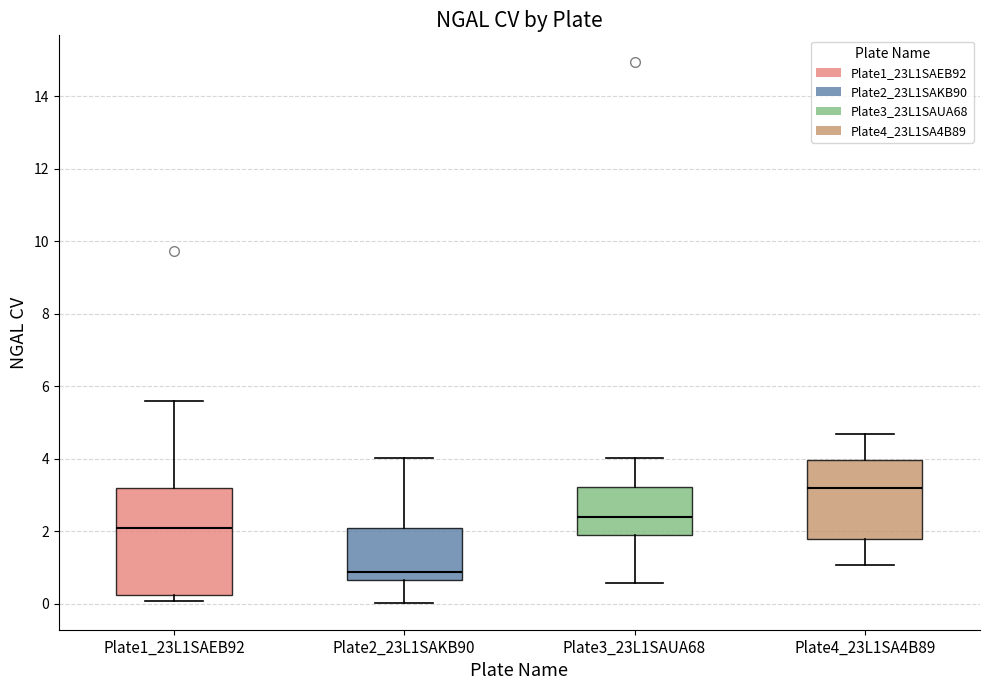

Reading left to right, transcribe this box plot: for each box, give where its median line is, the range the box spans, and where its two whiskers end, as read against the y-axis. The values are not printed on the chart, so give them approximately, as read against the axis.

Plate1_23L1SAEB92: median 2.2, box 0.2 to 3.2, whiskers 0.0 to 5.6
Plate2_23L1SAKB90: median 0.8, box 0.6 to 2.2, whiskers 0.0 to 4.0
Plate3_23L1SAUA68: median 2.4, box 2.0 to 3.2, whiskers 0.6 to 4.0
Plate4_23L1SA4B89: median 3.2, box 1.8 to 4.0, whiskers 1.0 to 4.6